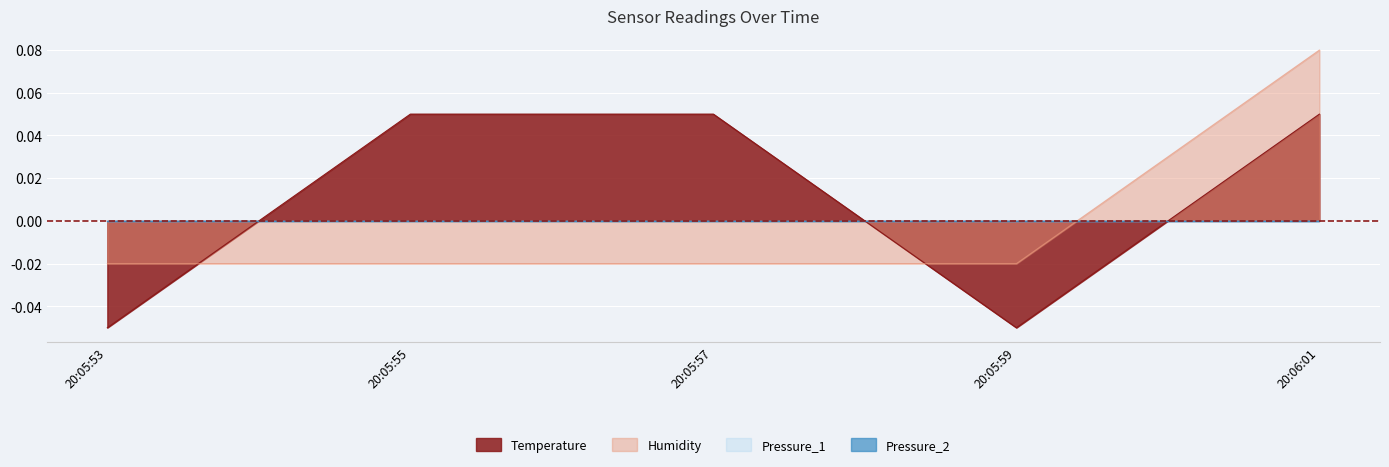

How many values in the Humidity series are below 0?

4